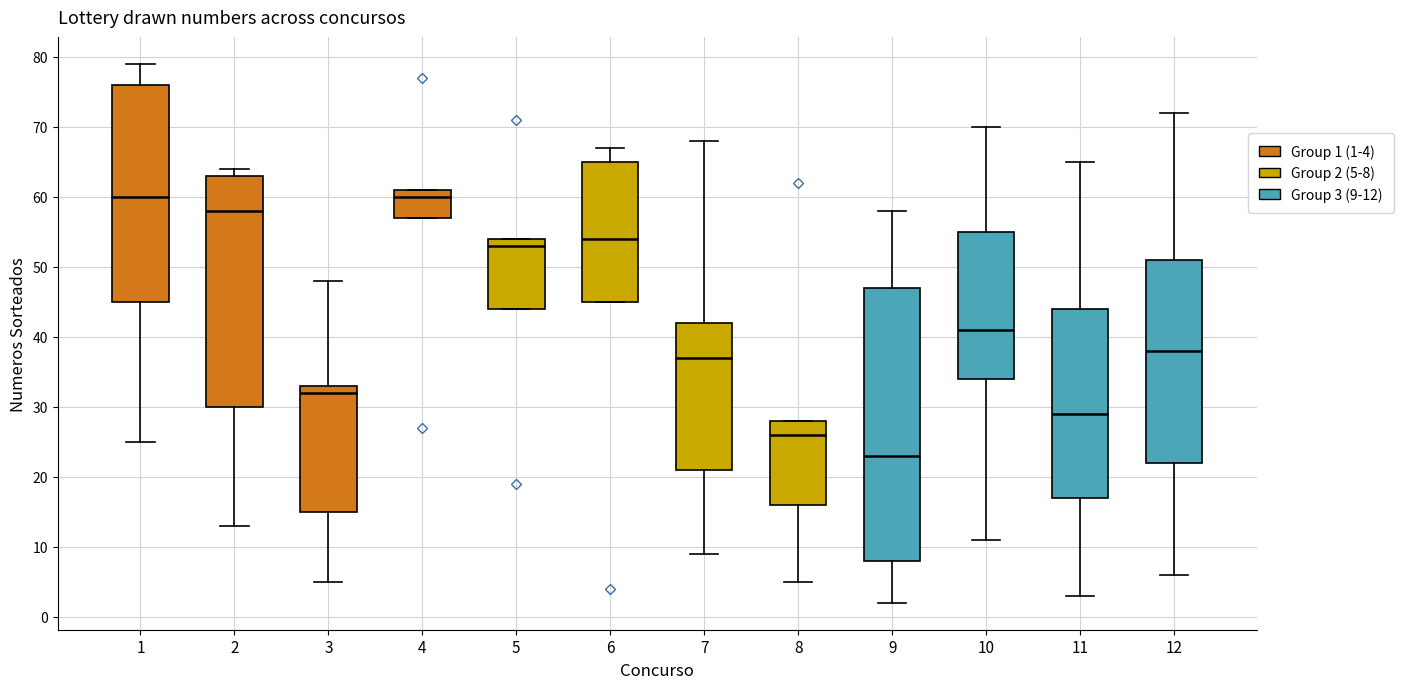

Where does the median line of the box at x = 8 sit on the y-axis? The values are not printed on the chart, so give them approximately, as read against the axis.

26